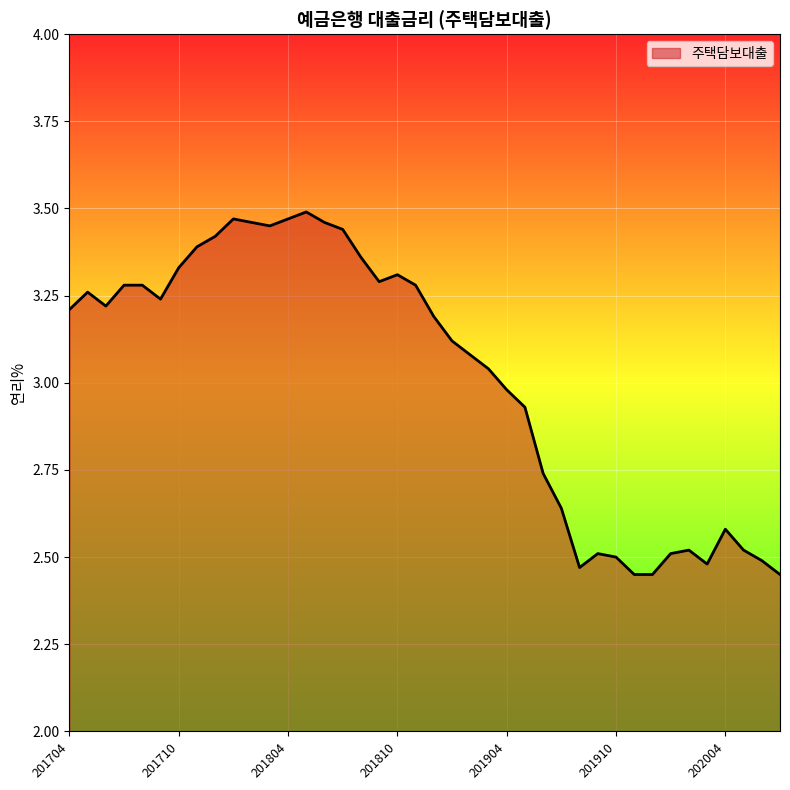

How many lines are shown in the chart?

1